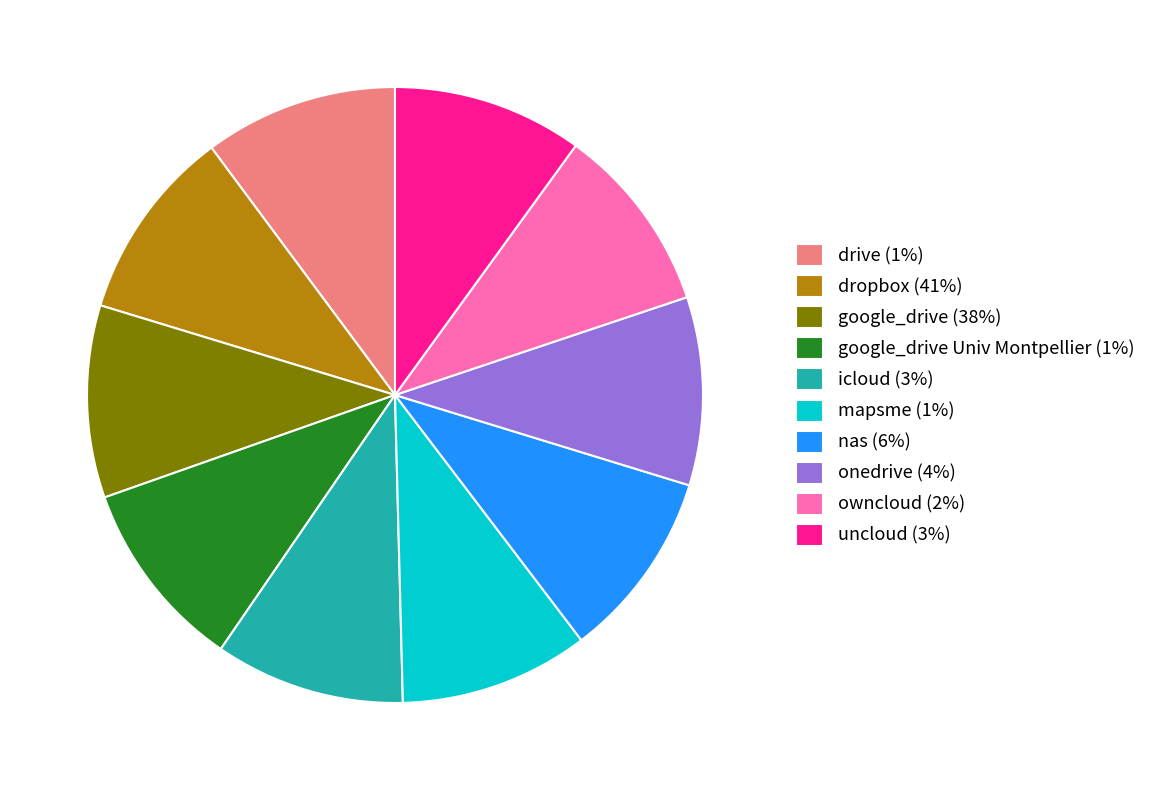

How many segments does this pie chart have?

10